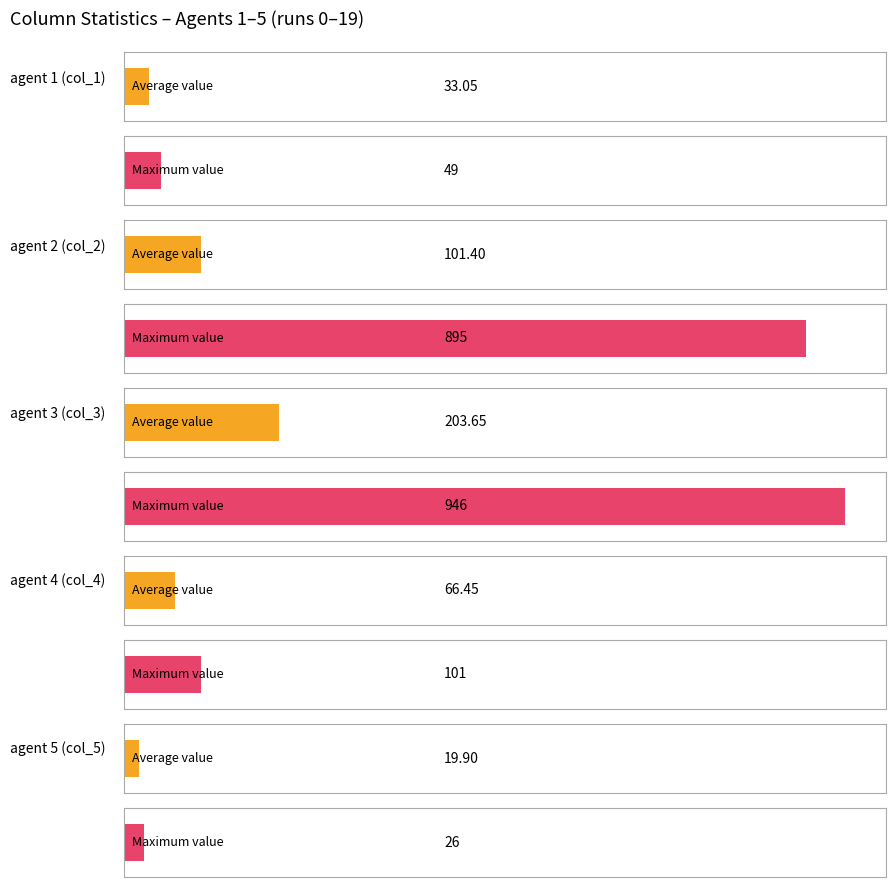

Which label corresponds to the largest value in the chart?

3